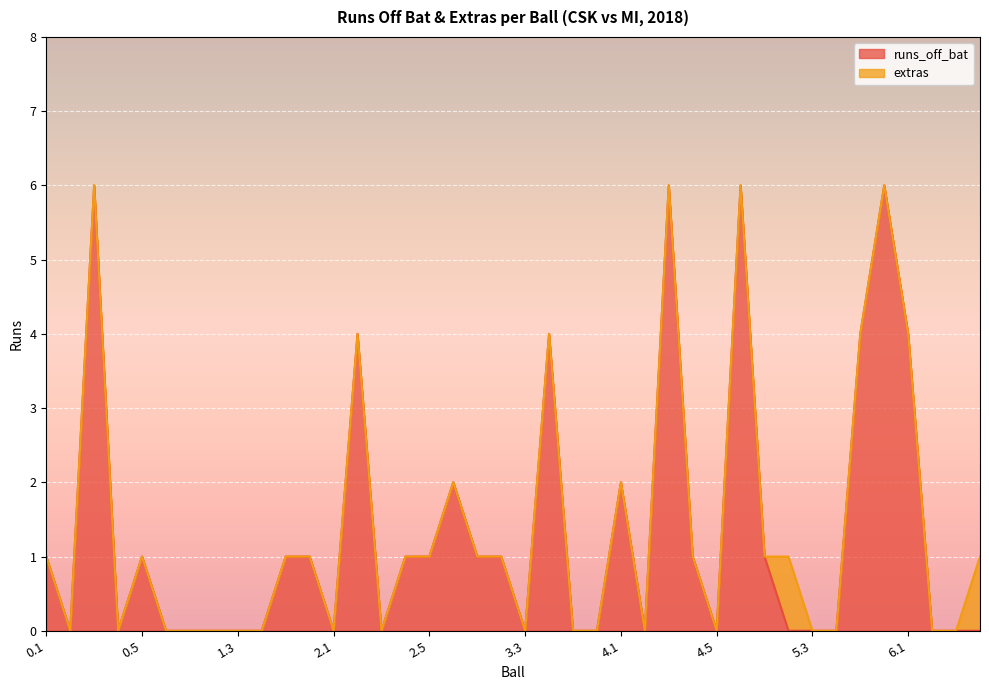

Reading right to left, transcribe all the data shown in this chart.

0	0	0	4	6	4	0	0	0	1	6	0	1	6	0	2	0	0	4	0	1	1	2	1	1	0	4	0	1	1	0	0	0	0	0	1	0	6	0	1